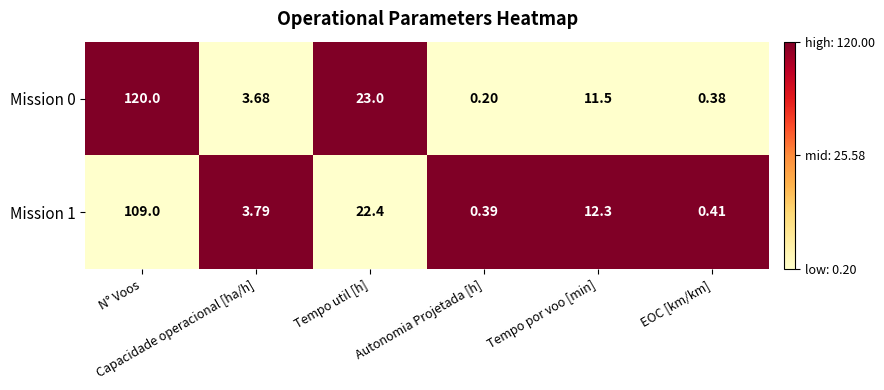

Between Autonomia Projetada [h] and N° Voos, which is larger?

N° Voos